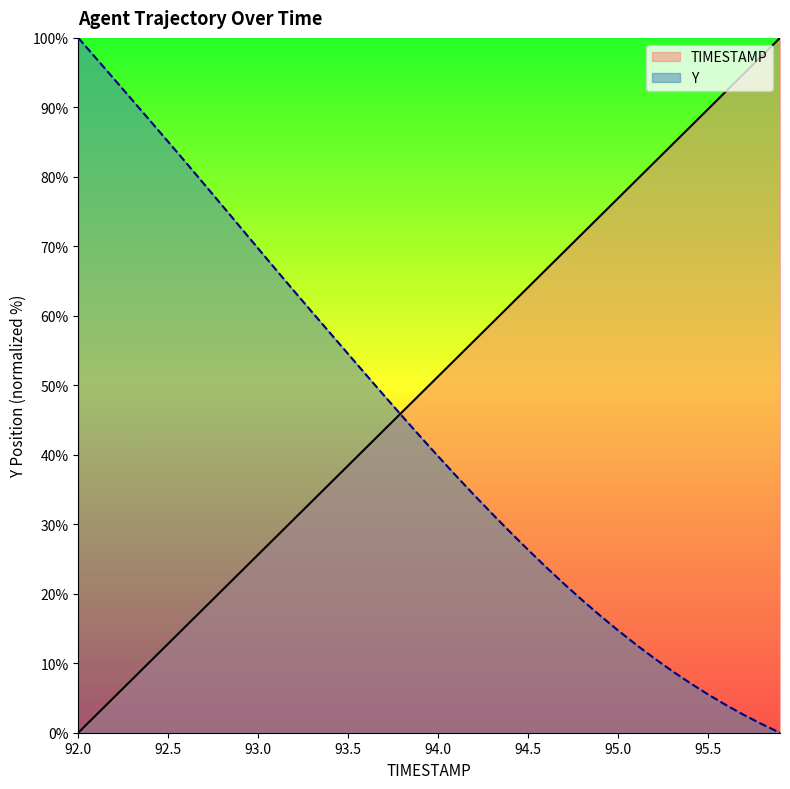

True or false: Y has a value of 18.9 at 92.3.

False